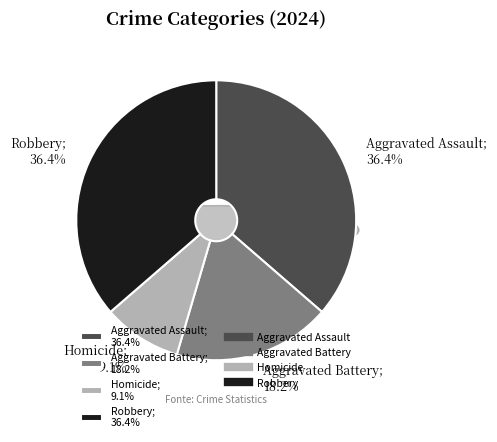

How much of the chart is everything except Robbery?

63.6%